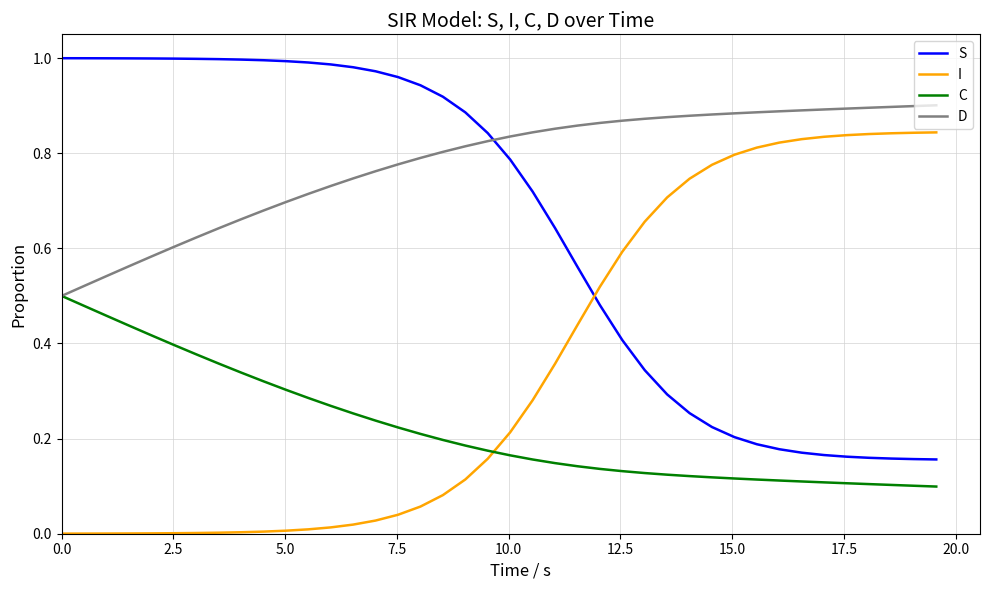

Which series has the largest total across all categories?

D